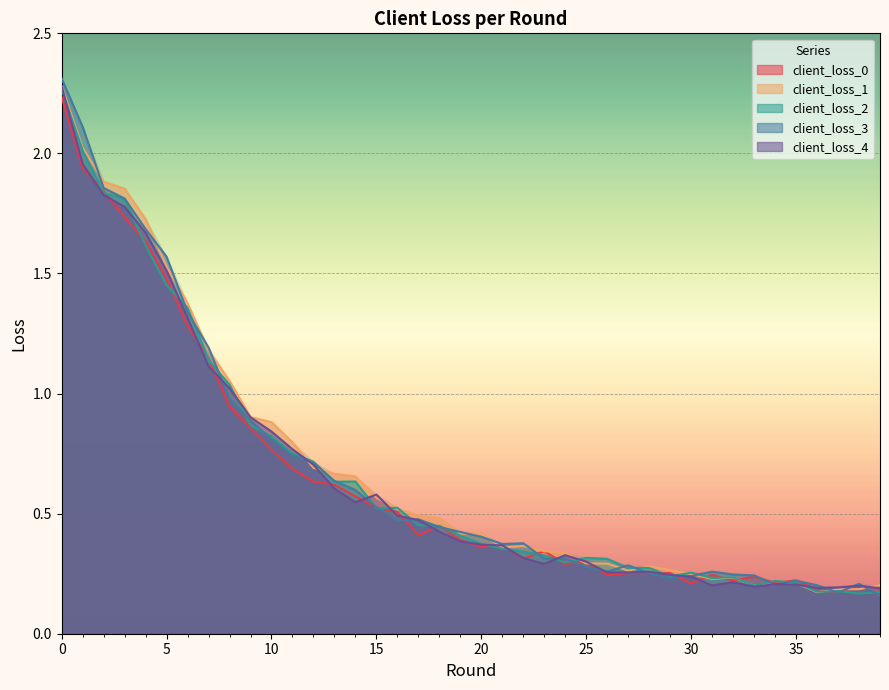

What are all the series names shown in the legend?

client_loss_0, client_loss_1, client_loss_2, client_loss_3, client_loss_4